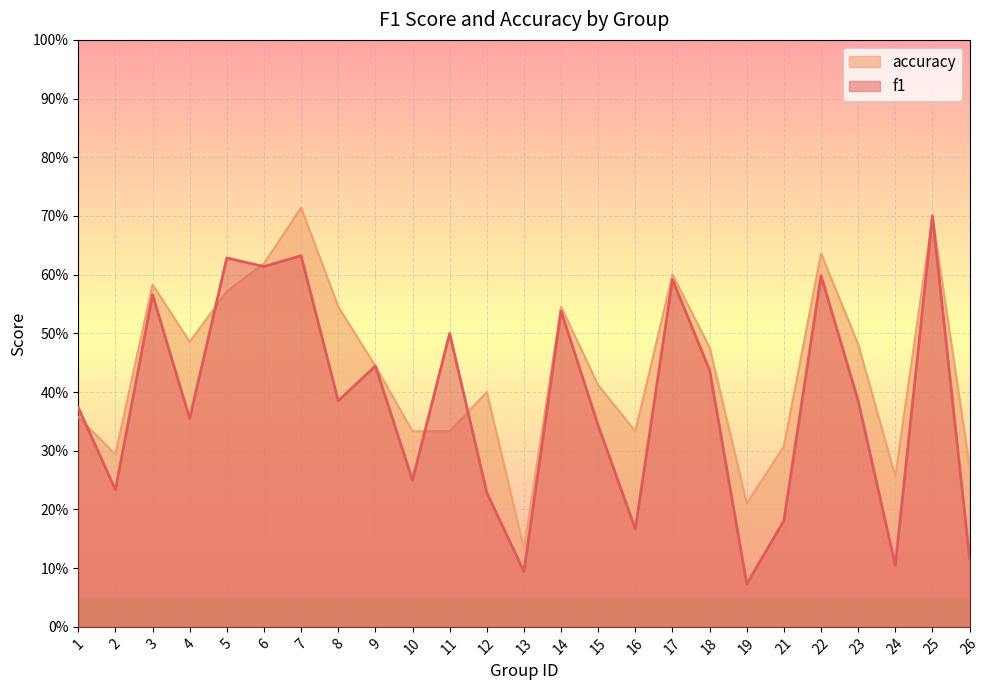

What is the minimum value shown in the chart?

0.1